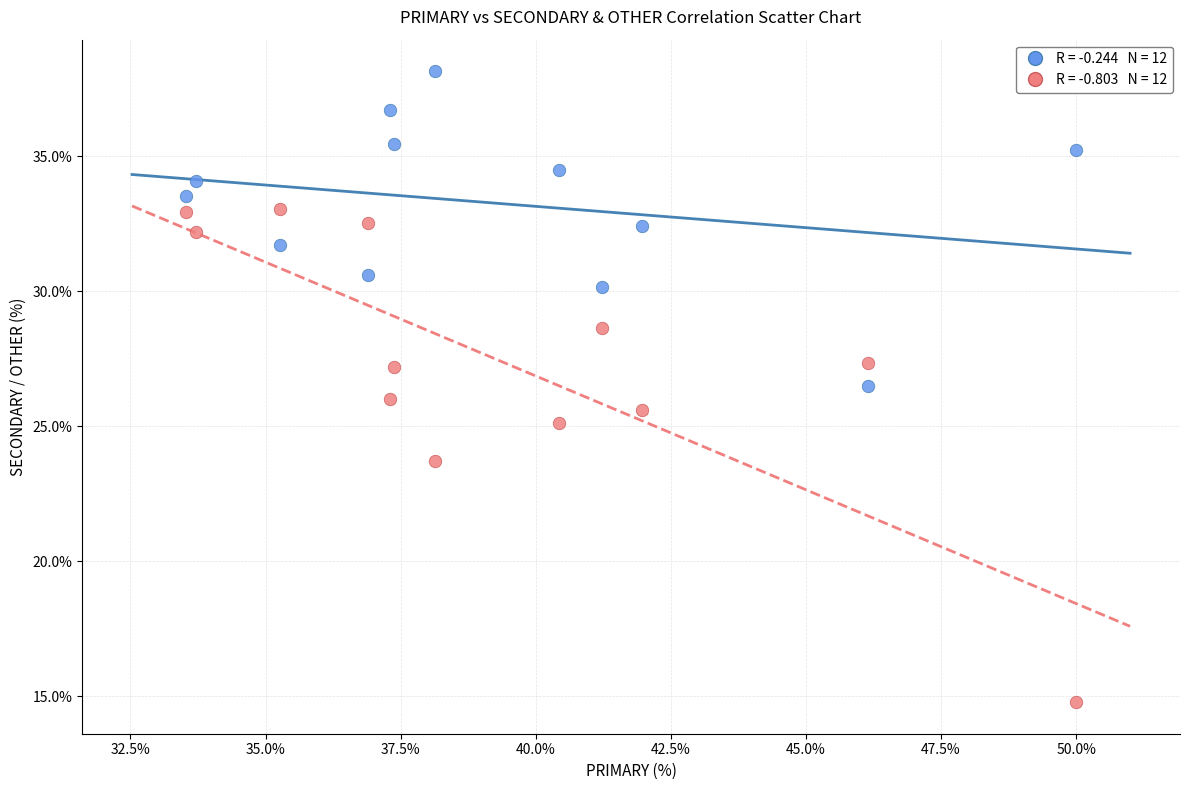

Across all data points, what is the range of Y values (max minus min)?

23.4